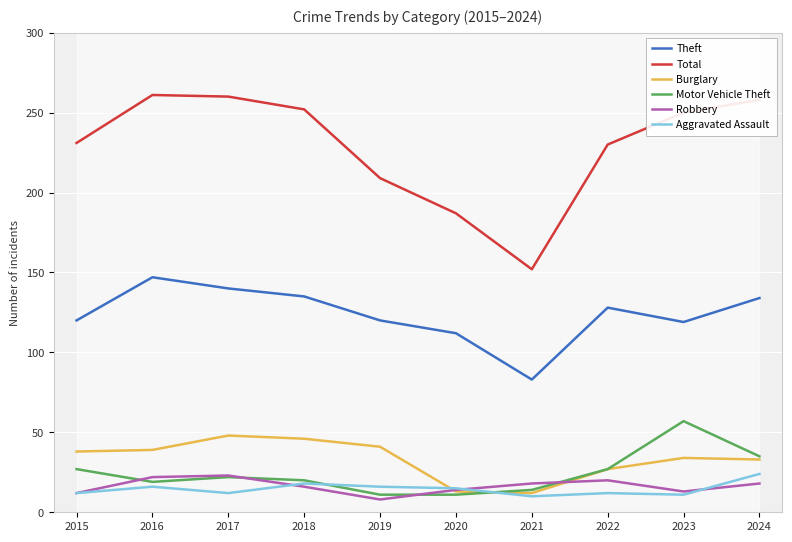

What is the total value across all series at 2020?

352